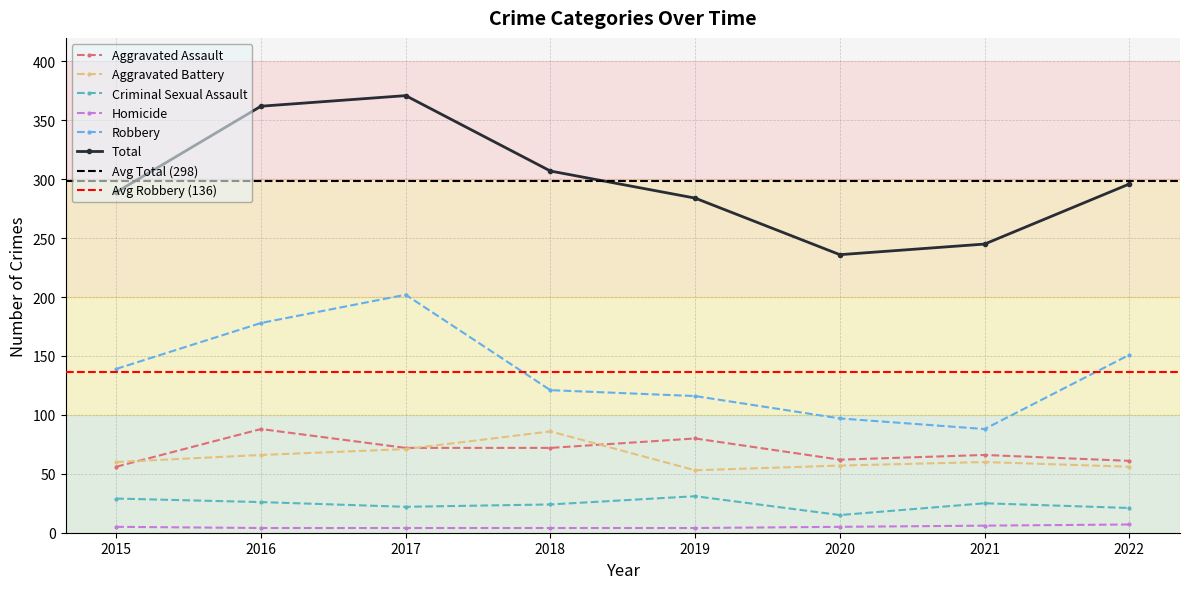

True or false: Aggravated Battery has a value of 57 at 2020.

True